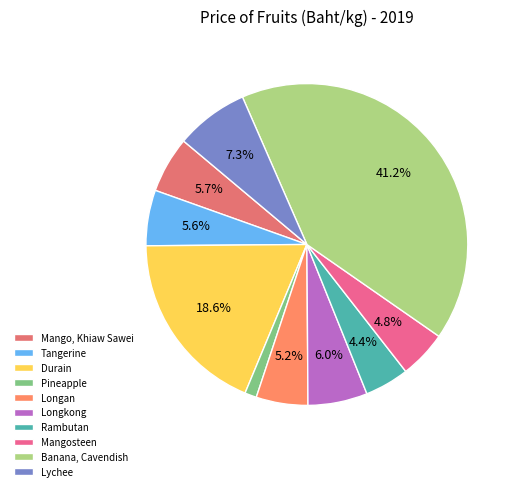

To the nearest percent, what is the average slice percentage?

10%